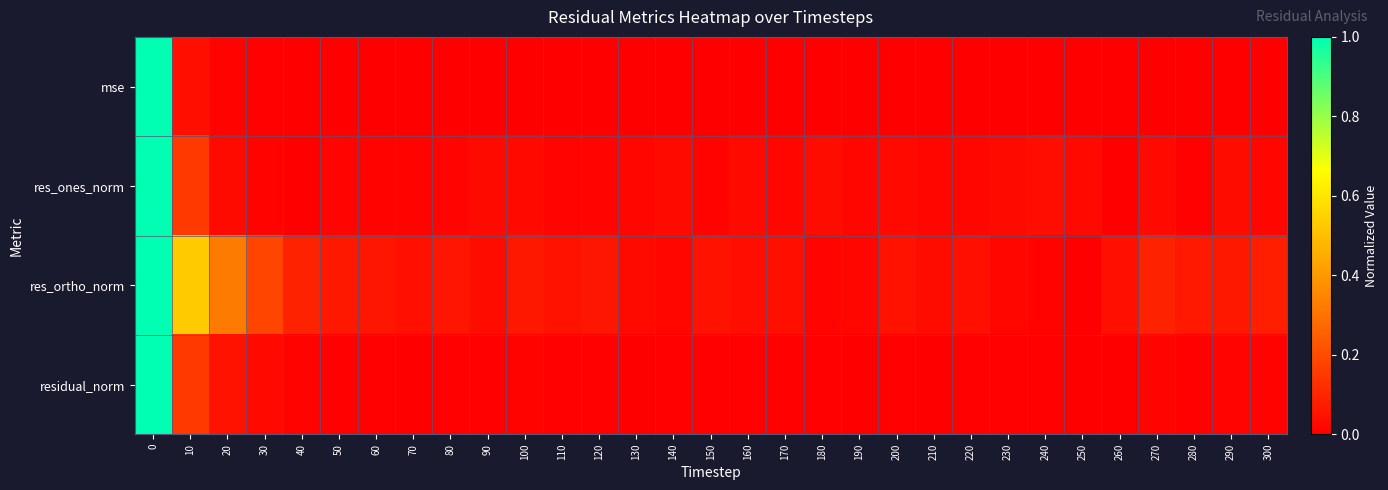

Between 80 and 280, which is larger?

280